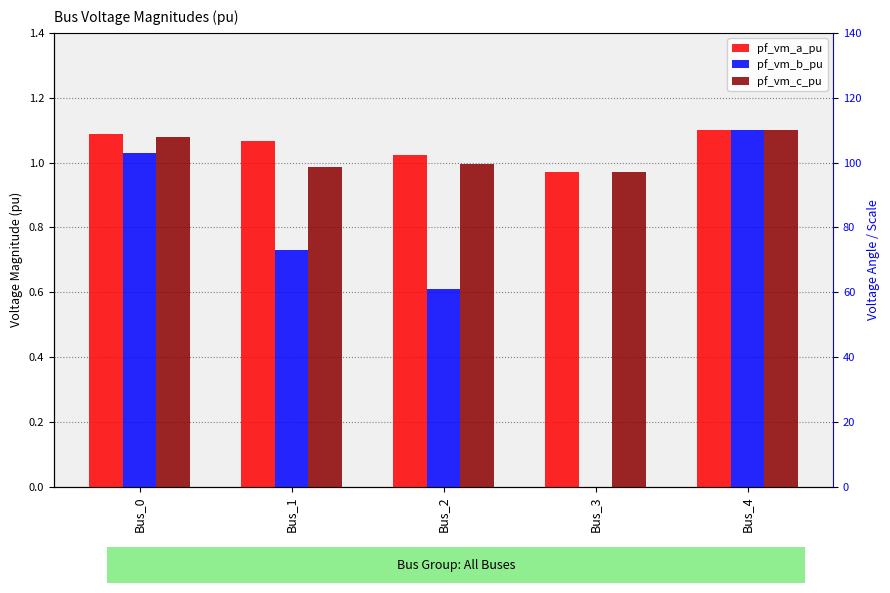

Reading left to right, list all the values displayed in this chart.

pf_vm_a_pu: 1.1	1.1	1.0	1.0	1.1
pf_vm_b_pu: 1.0	0.7	0.6	0.0	1.1
pf_vm_c_pu: 1.1	1.0	1.0	1.0	1.1